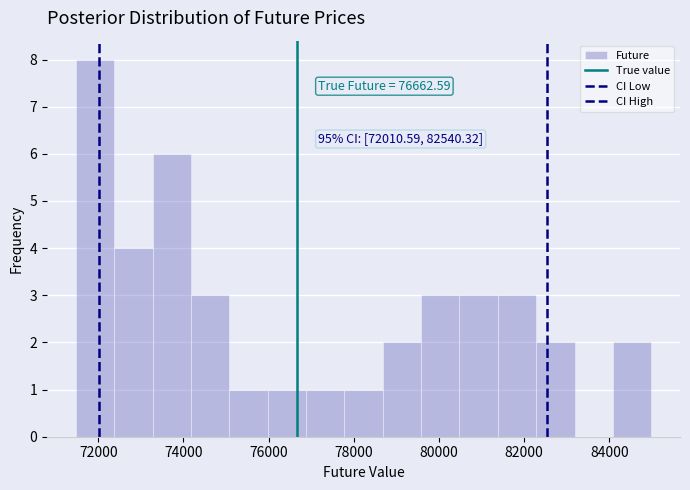

Which range on the x-axis has the tallest bar?

71400 to 72400